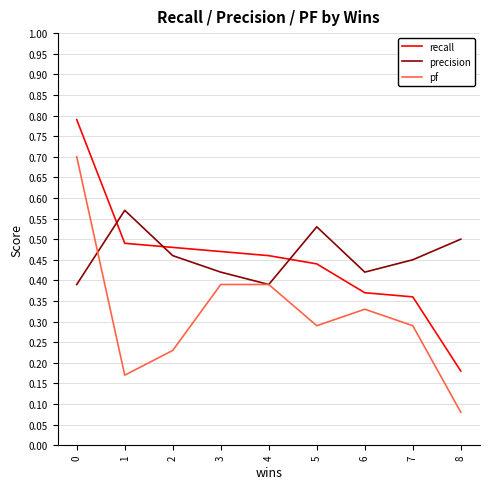

List the labels in order of recall value, smallest first.

8, 7, 6, 5, 4, 3, 2, 1, 0